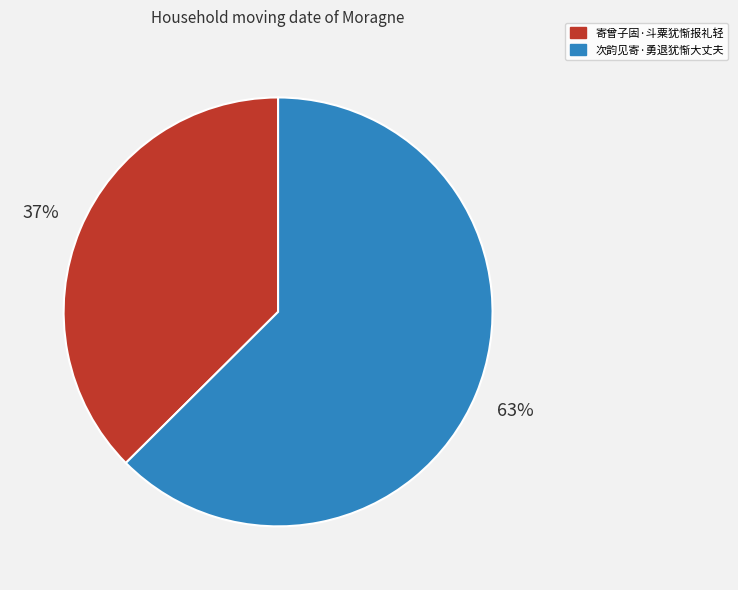

True or false: 次韵见寄·勇退犹惭大丈夫 accounts for 63% of the total.

True